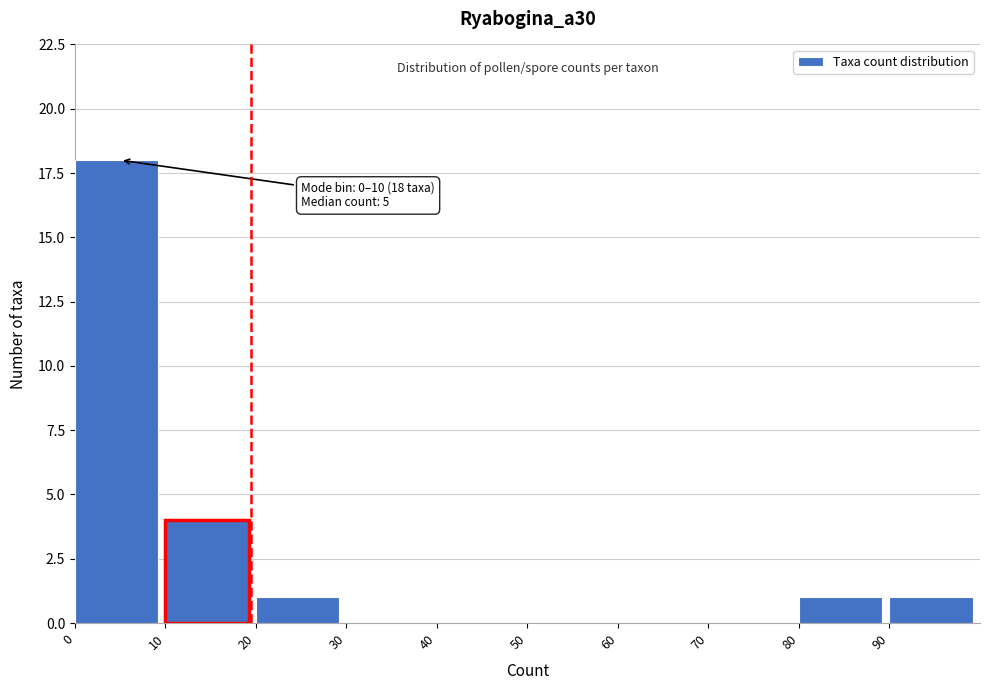

Which range on the x-axis has the tallest bar?

0 to 10